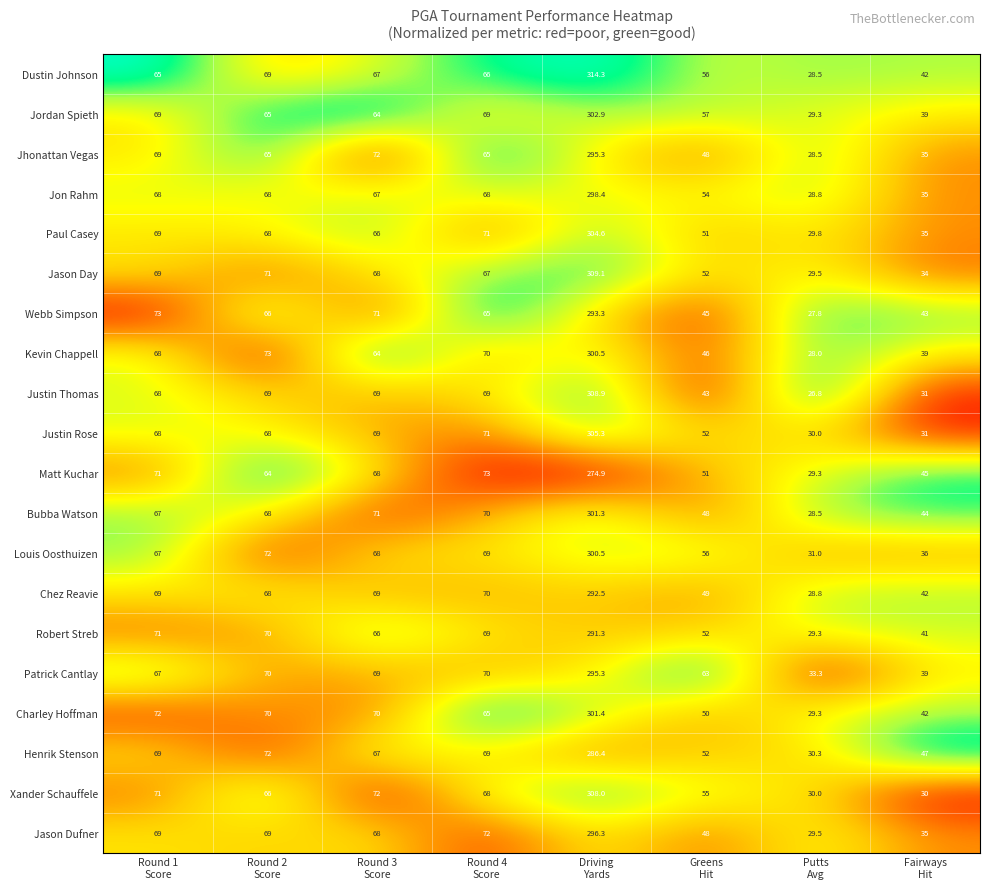

How many data points does each series have?

8